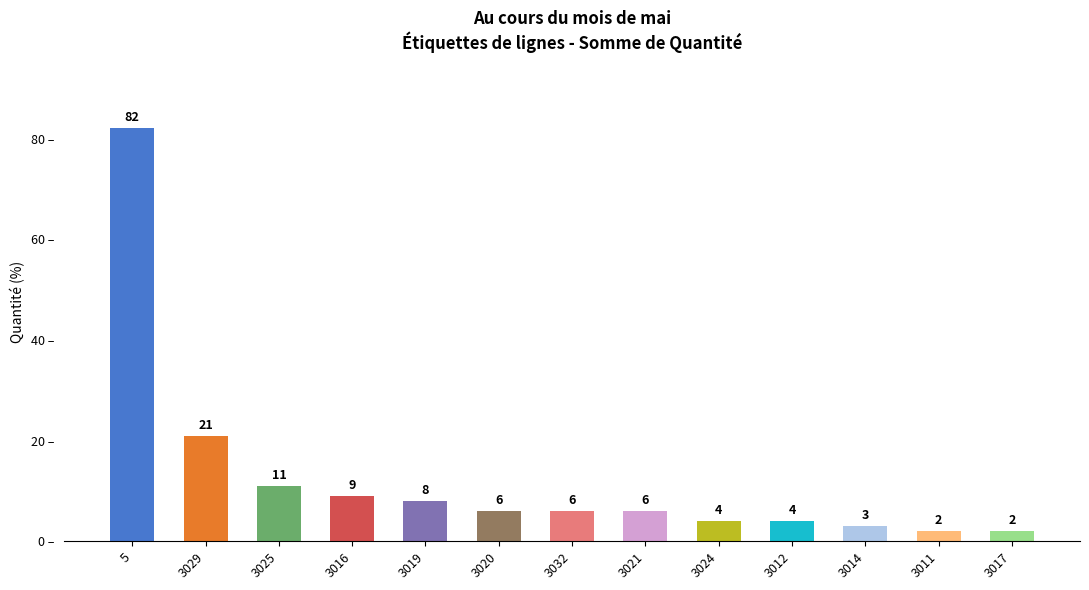

How many data points are less than 6?

5